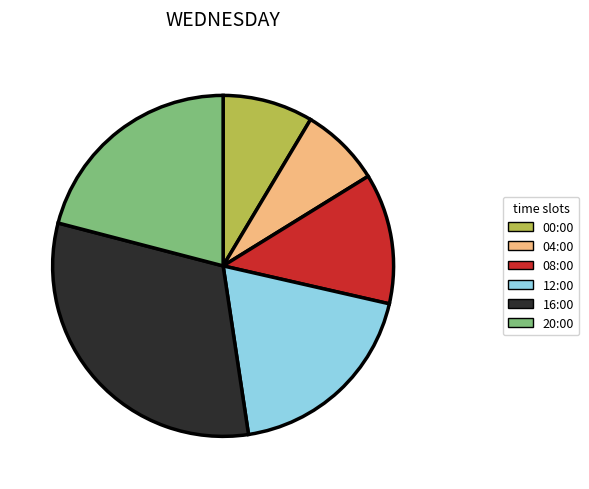

The 20:00 slice represents 35% of the pie. True or false?

False